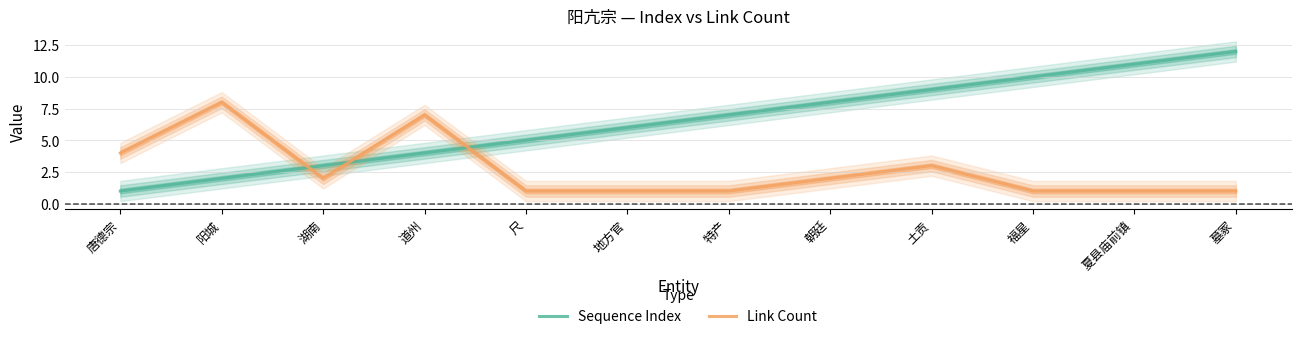

List the series in order of their overall mean, lowest first.

Link Count, Sequence Index